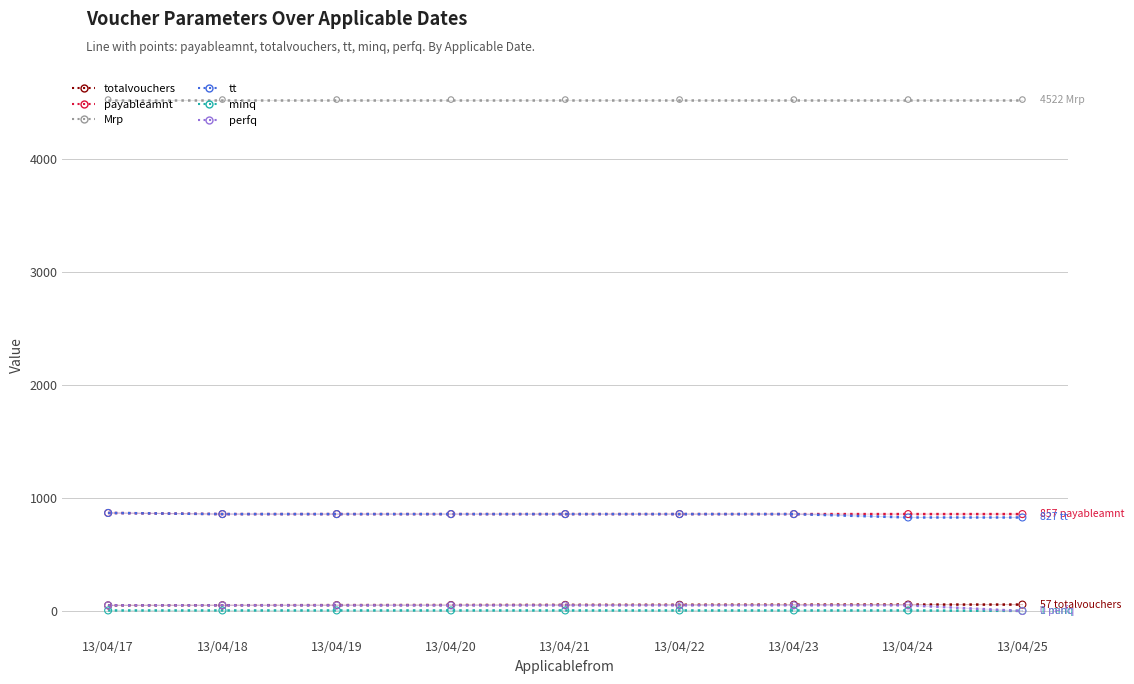

Which series contains the lowest Y value?

perfq